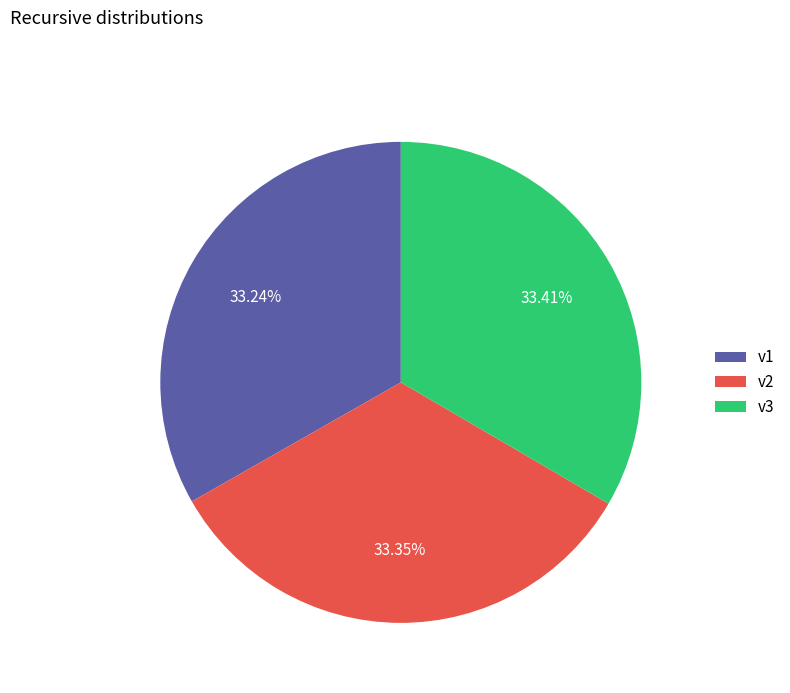

What is the ratio of the value at v1 to the value at v2?

1.0